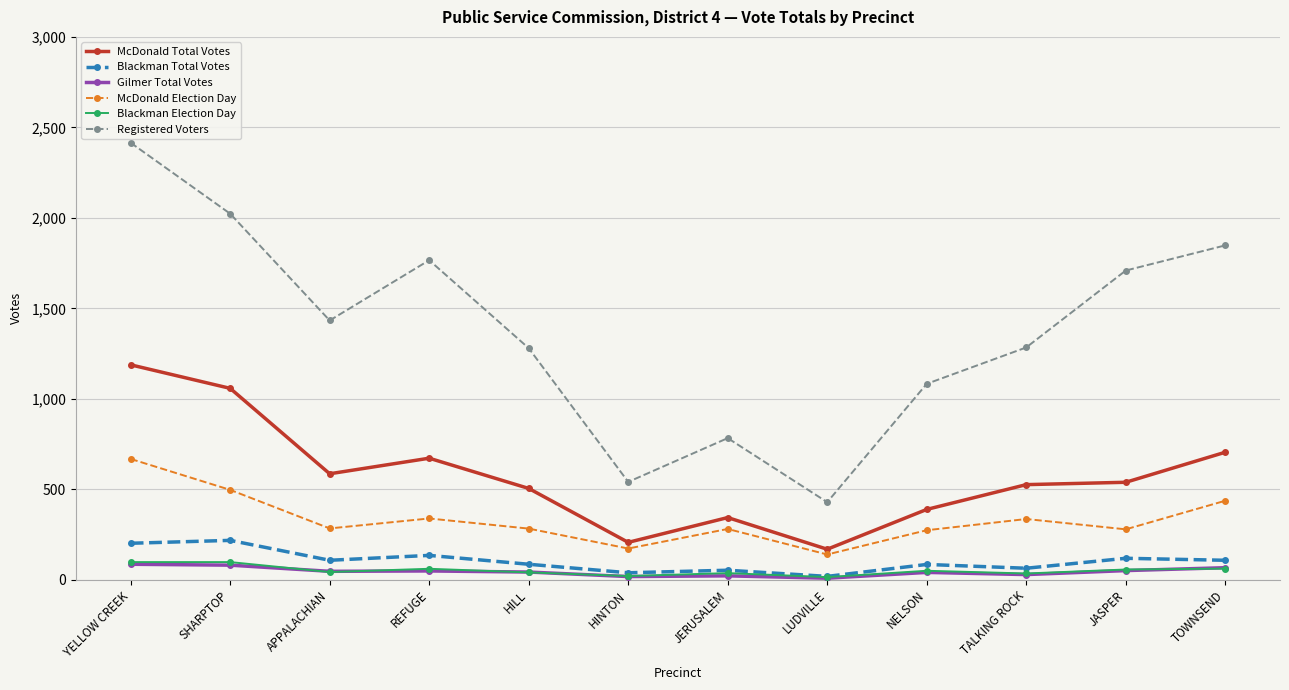

What is the sum of all Gilmer Total Votes values?

543